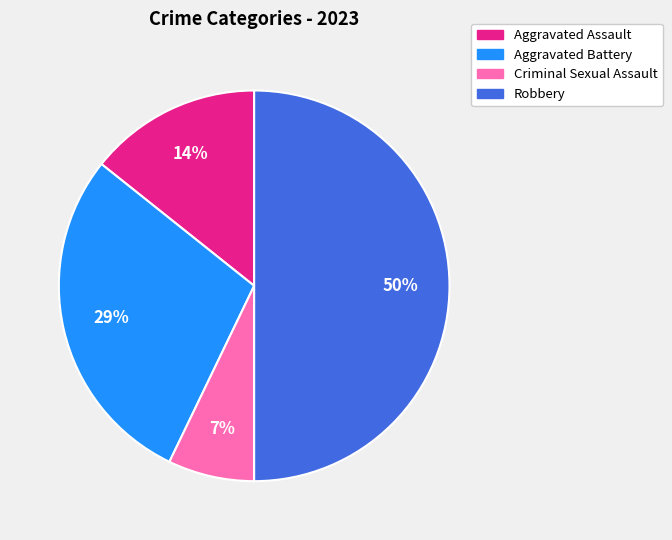

Do Robbery and Criminal Sexual Assault together represent more than half of the pie?

Yes